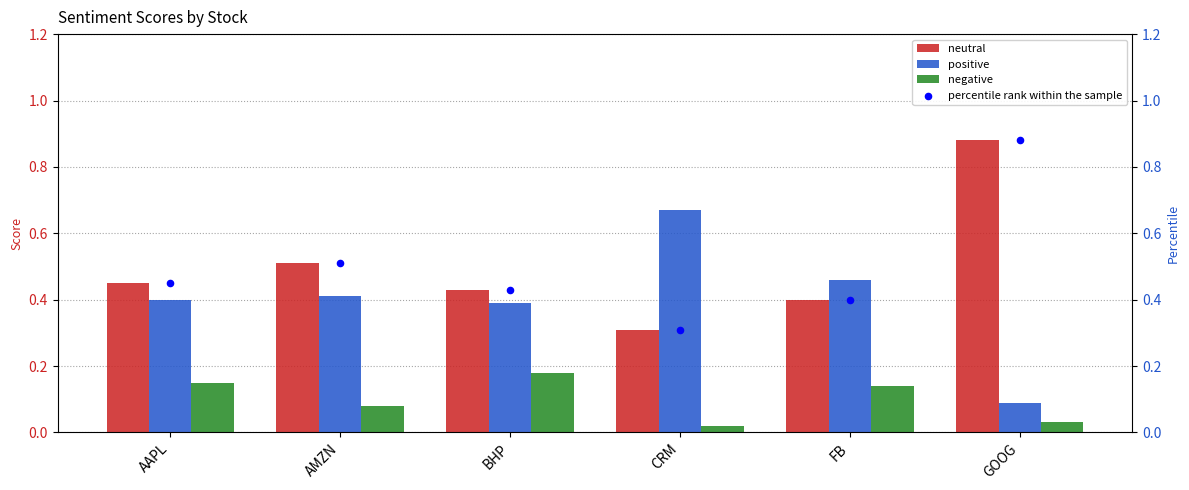

Which series has the largest total across all categories?

neutral